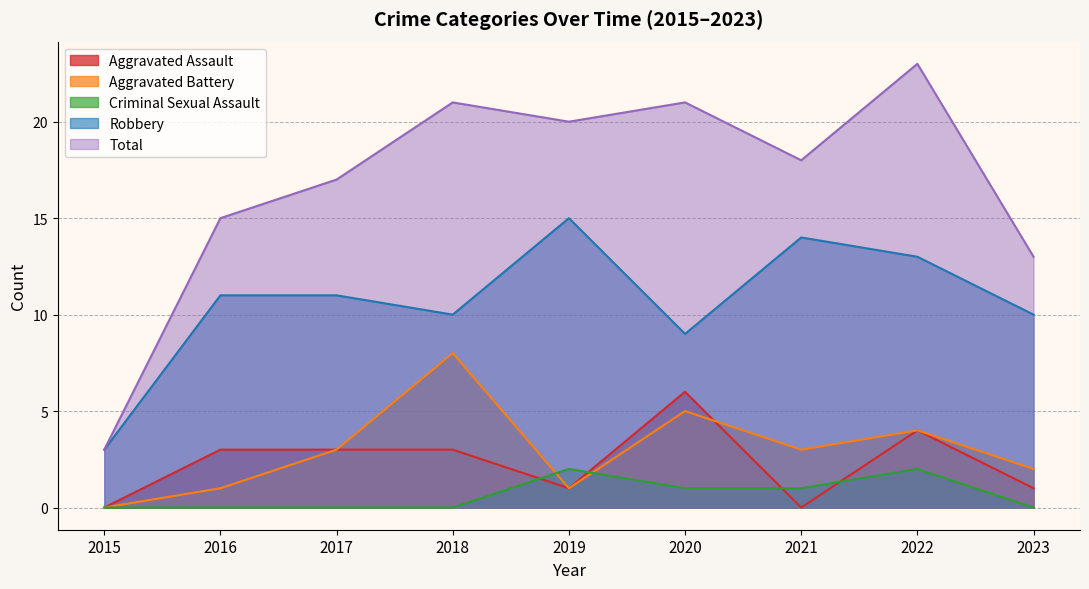

What is the value of the Total point at the 4th from the left?

21